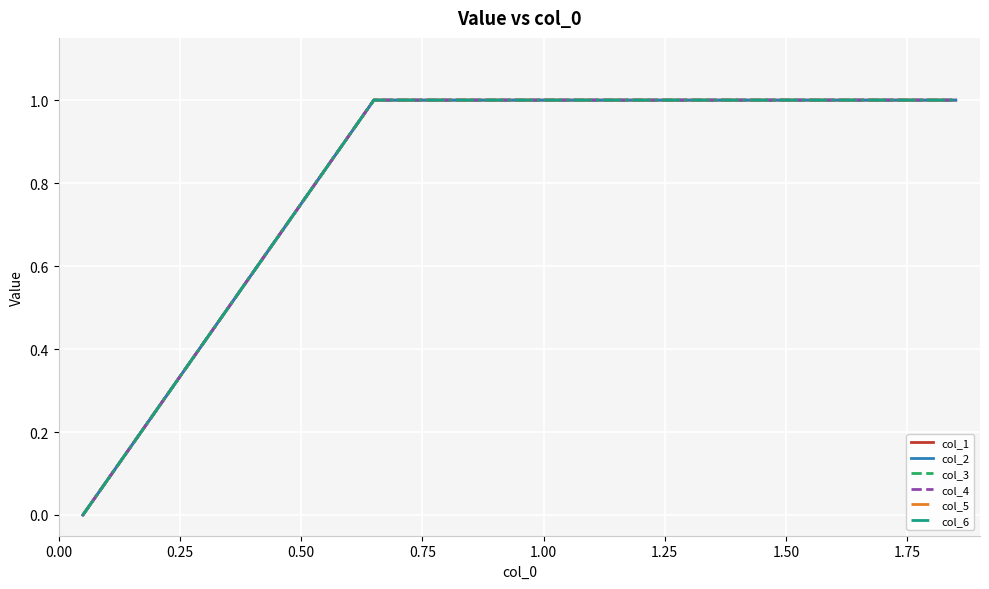

Is this an area chart (filled region under the line)?

No